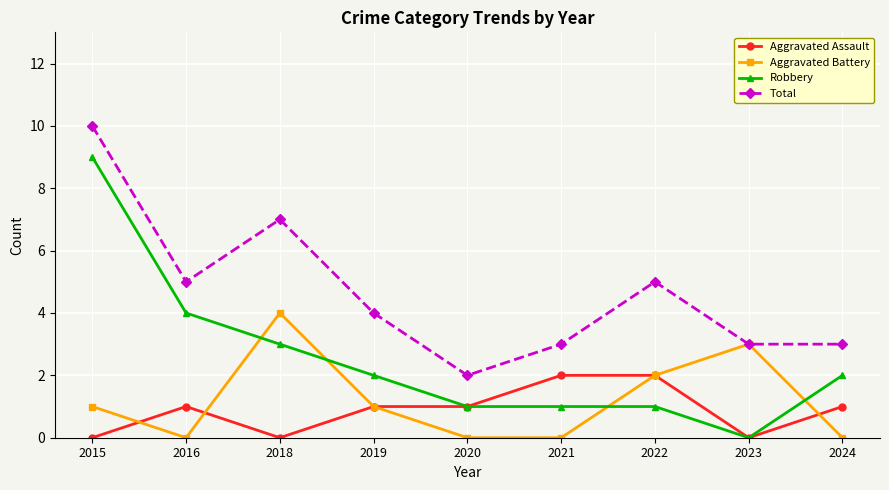

Is this an area chart (filled region under the line)?

No